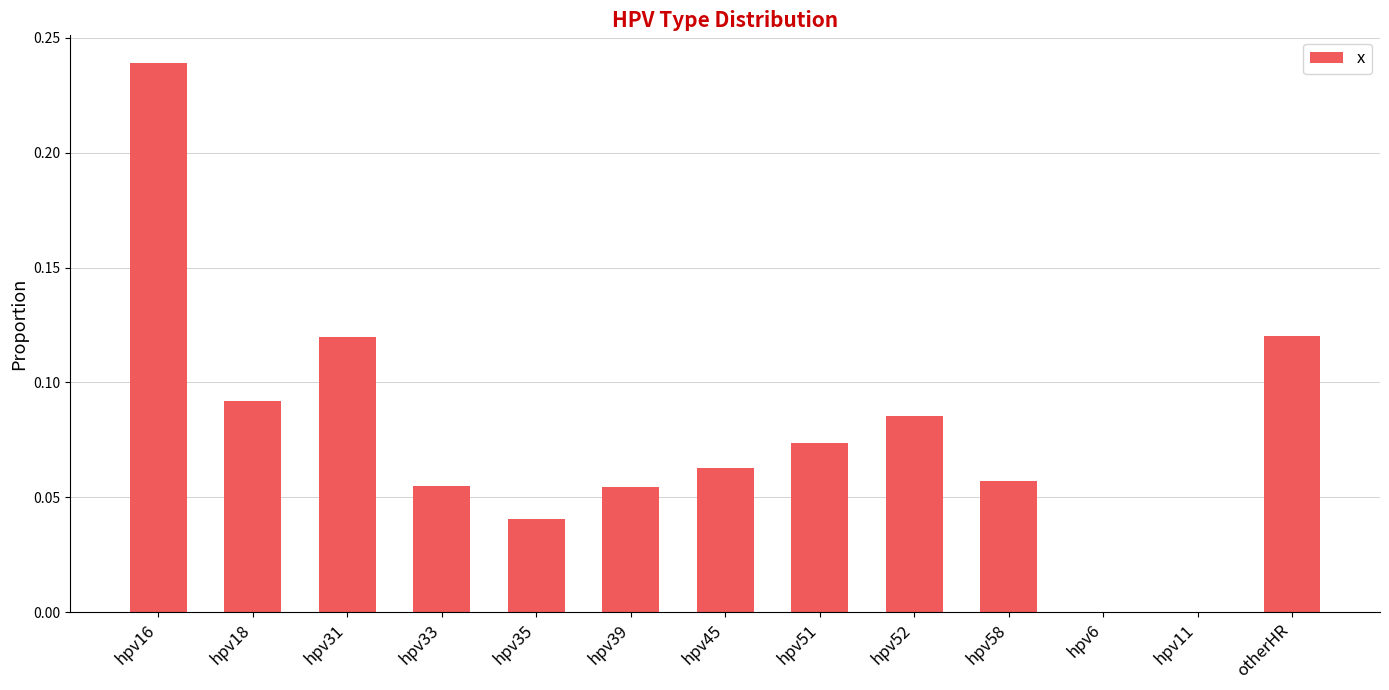

What is the sum of the values at hpv52 and hpv16?

0.3